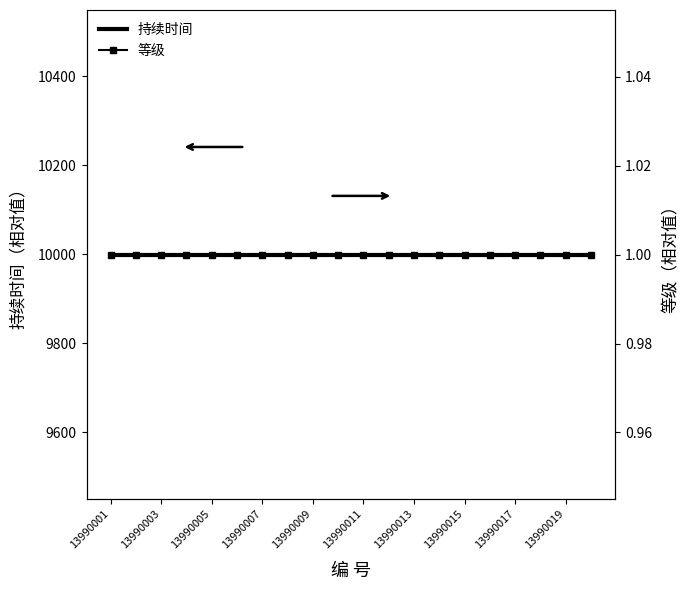

At which label is 等级 closest to 1?

13990001